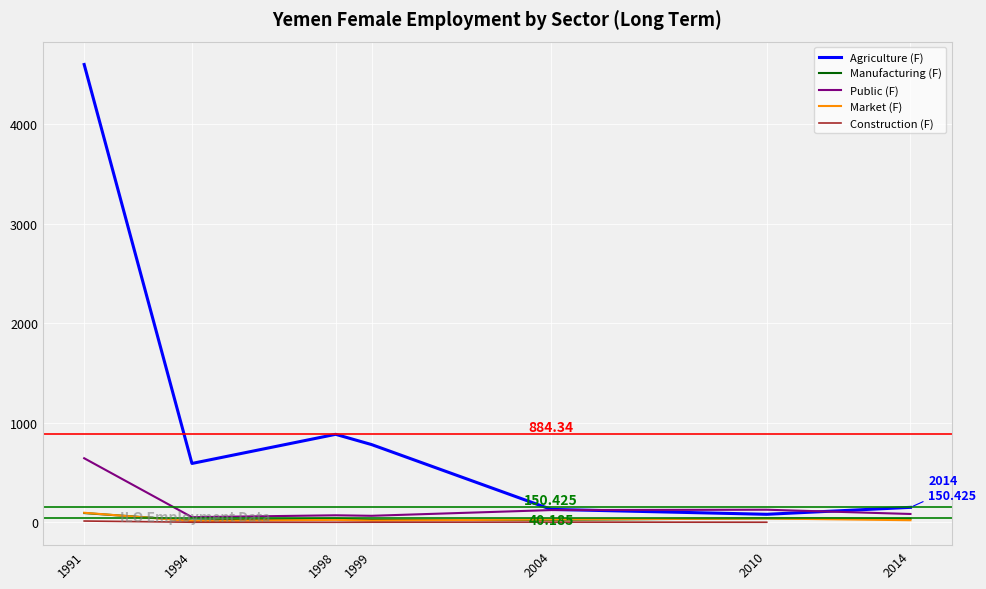

True or false: Market (F) and Agriculture (F) intersect in this chart.

False